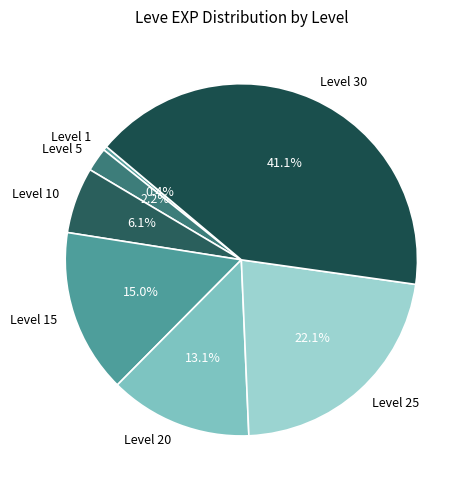

To the nearest percent, what portion does Level 25 represent?

22%